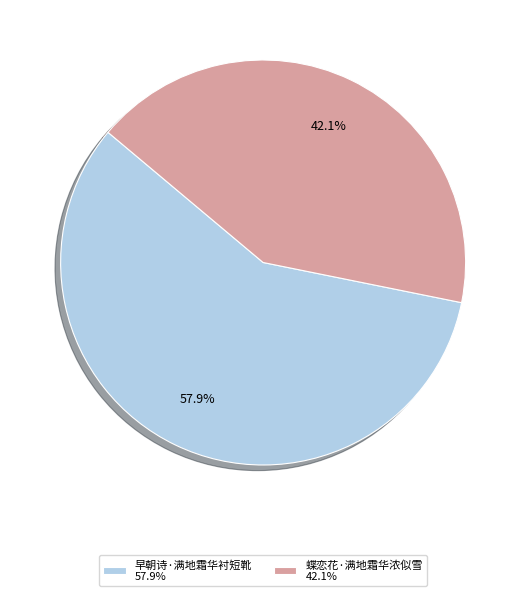

Which category has the smallest portion of the pie?

蝶恋花·满地霜华浓似雪